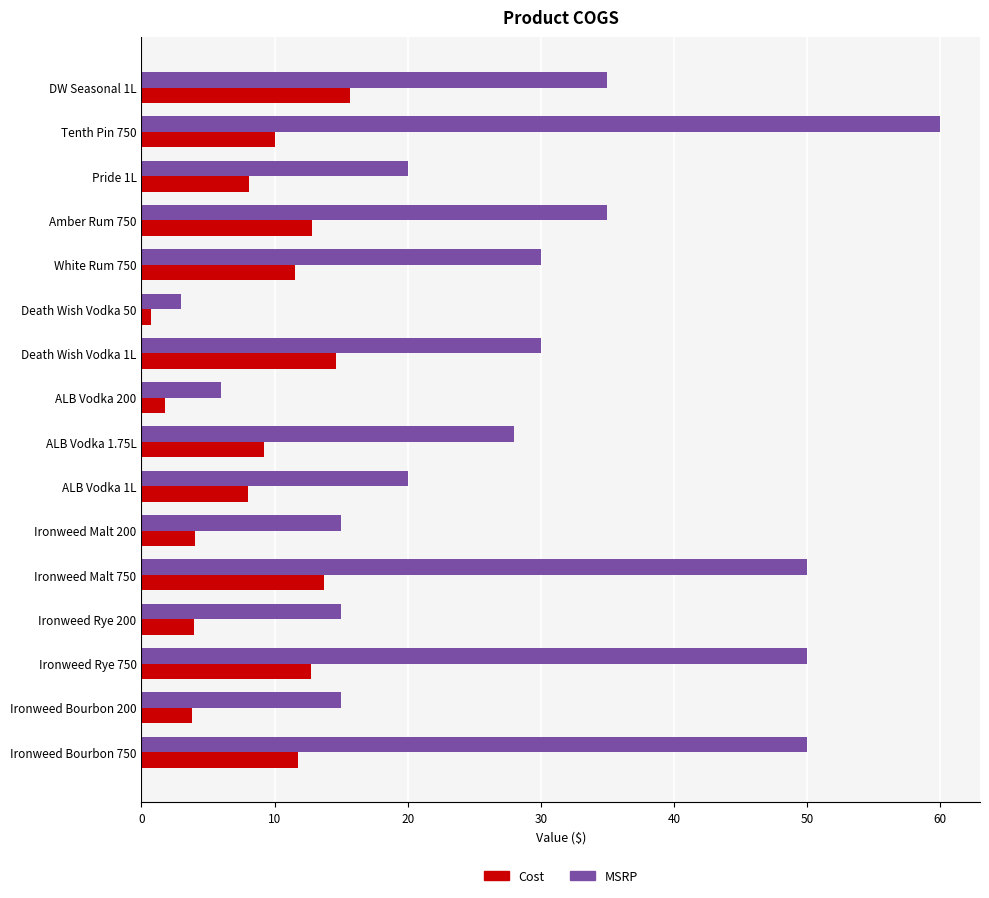

The value of MSRP at Ironweed Bourbon 200 is 4.2. True or false?

False